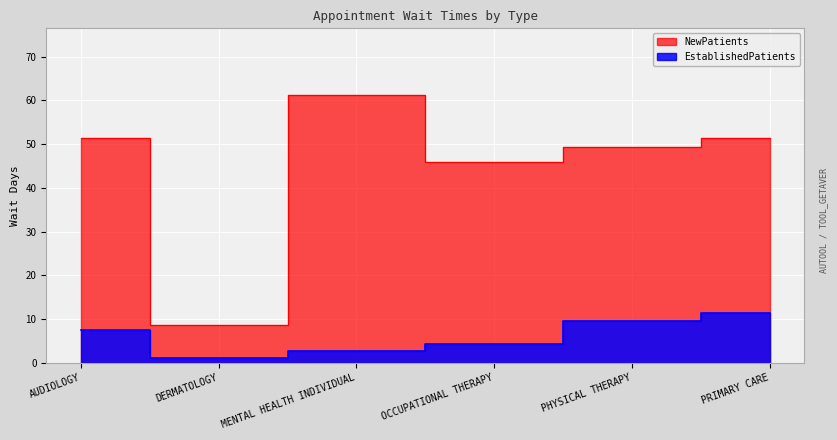

Does the chart display data point markers on the line(s)?

No